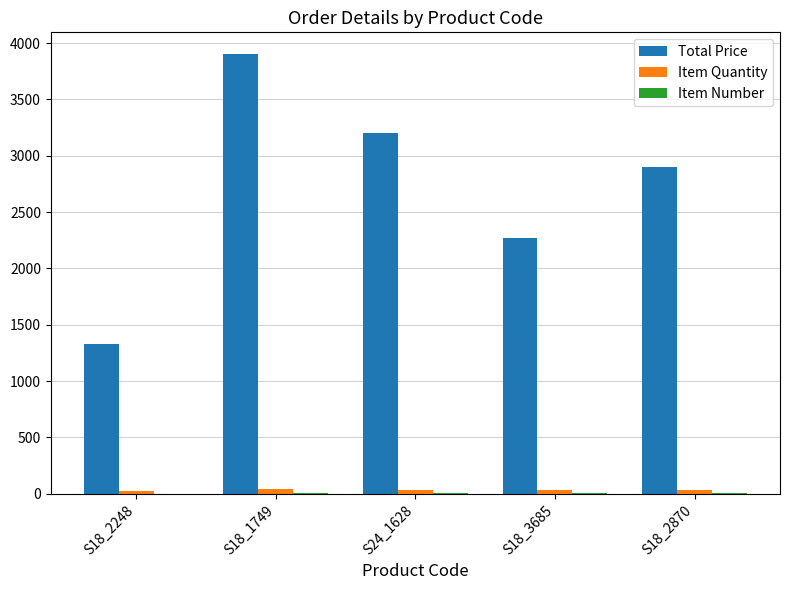

At which label does Total Price first exceed 2900?

S18_1749